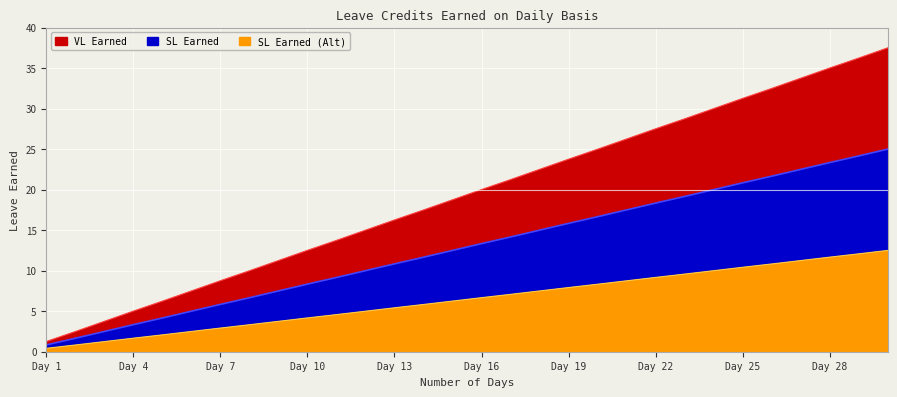

What is the average value of the SL Earned (Alt) series?

6.5